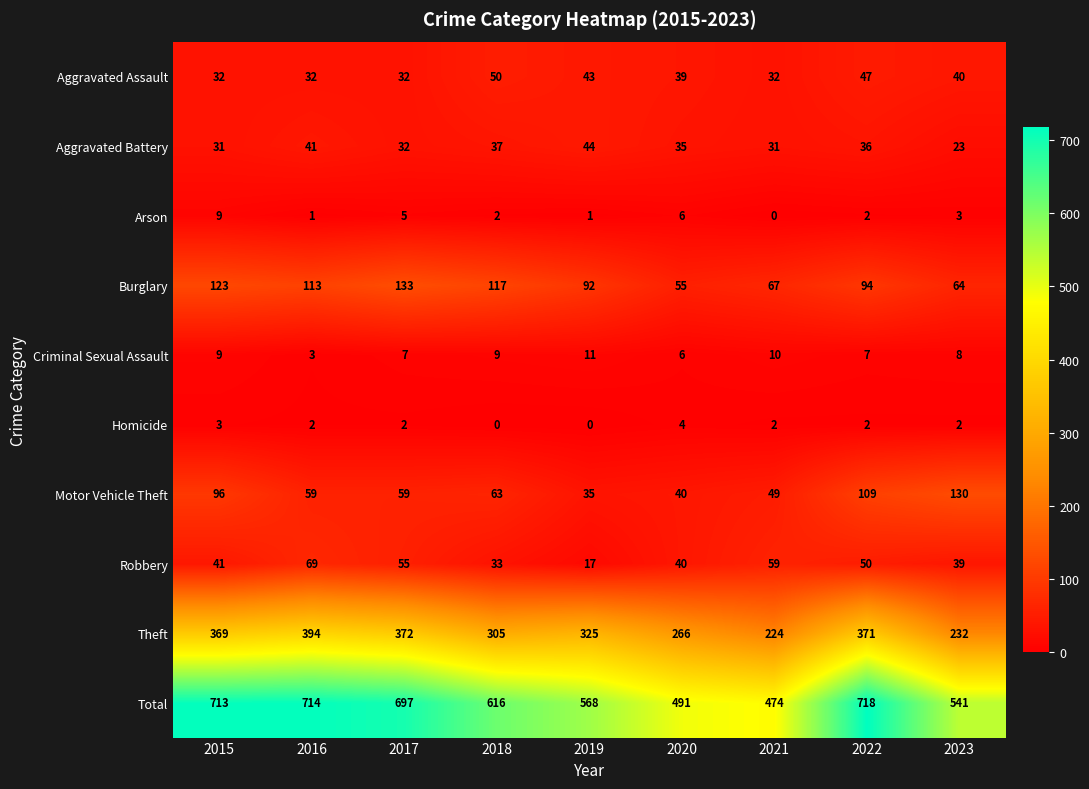

At how many categories does at least one series exceed 253?

9